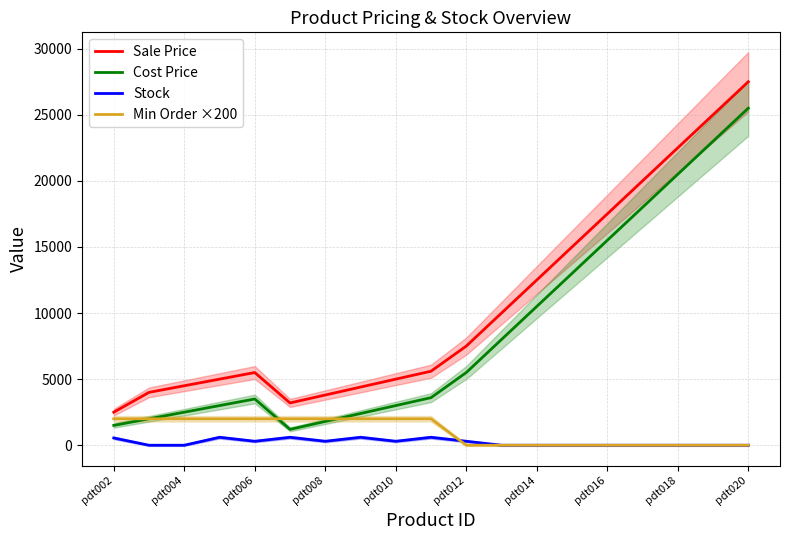

True or false: Min Order ×200 and Cost Price cross at least once.

True